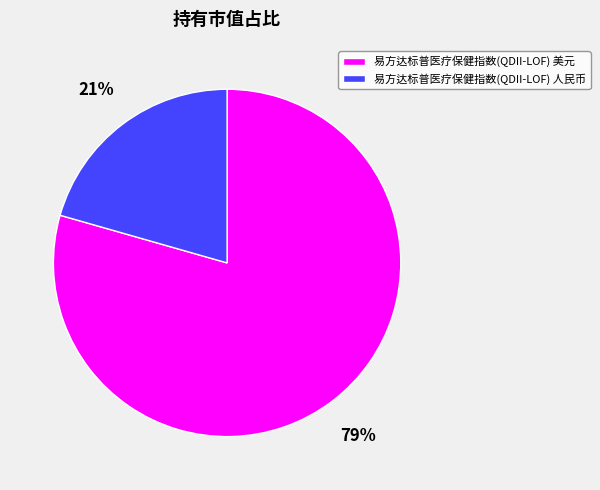

The 易方达标普医疗保健指数(QDII-LOF) 人民币 slice represents 21% of the pie. True or false?

True